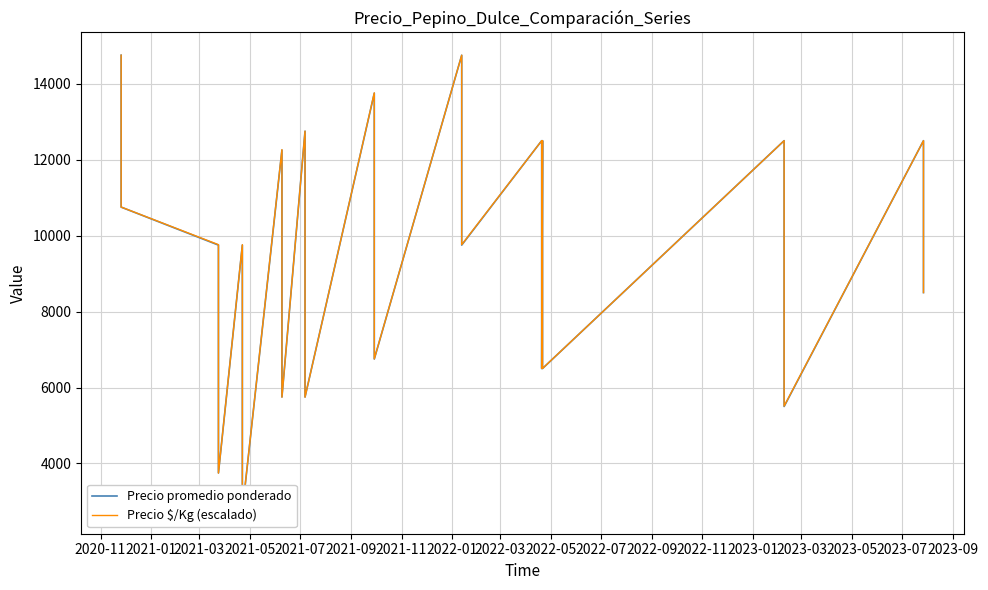

True or false: Precio $/Kg (escalado) and Precio promedio ponderado intersect in this chart.

True